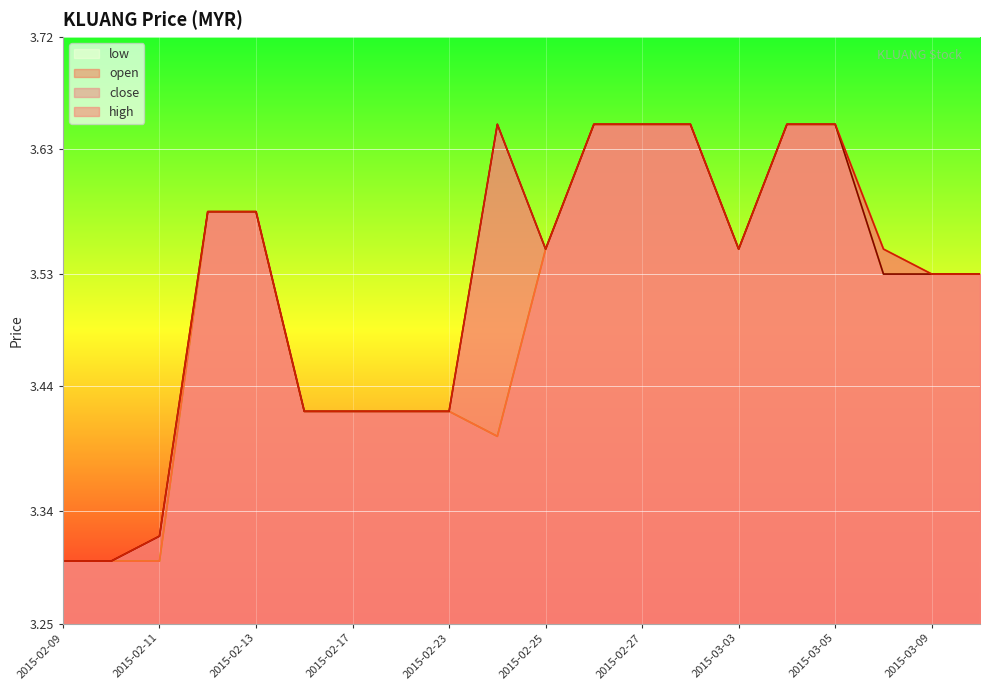

How many lines are shown in the chart?

4